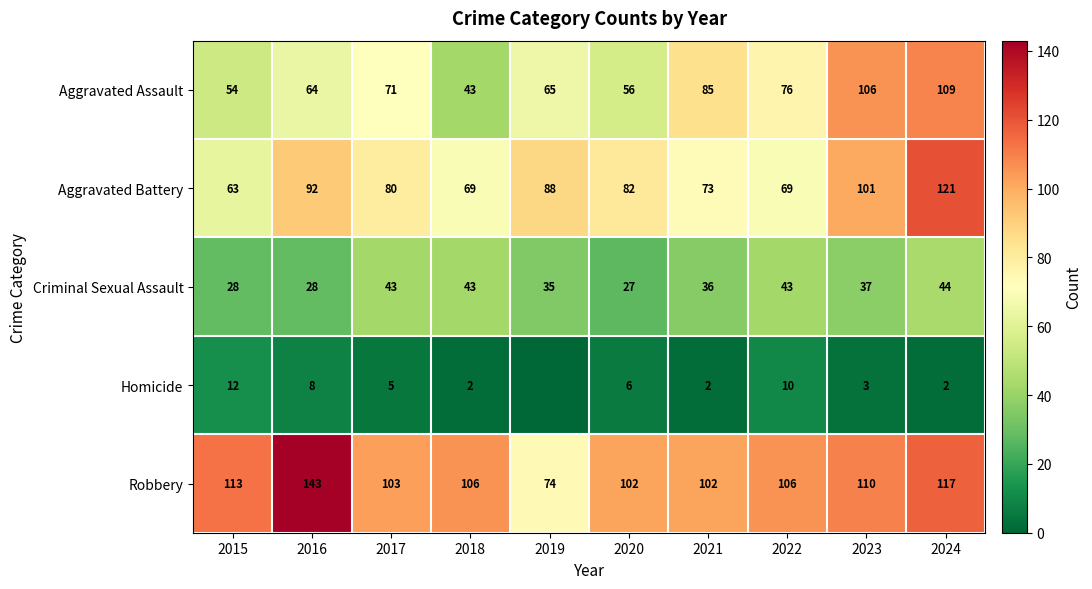

What is the greatest value displayed?

143